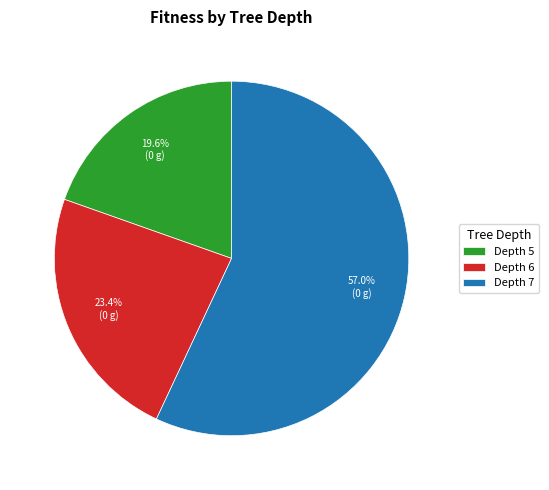

What is the majority slice?

Depth 7